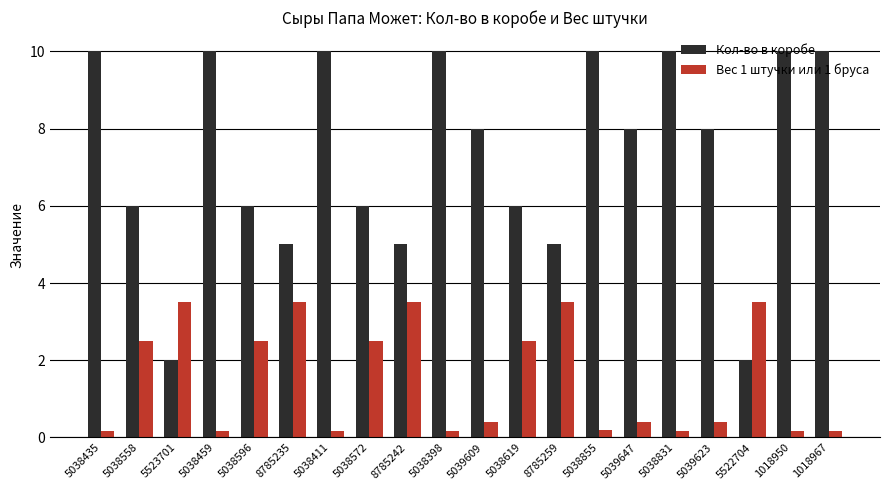

How many bars are there in total?

40